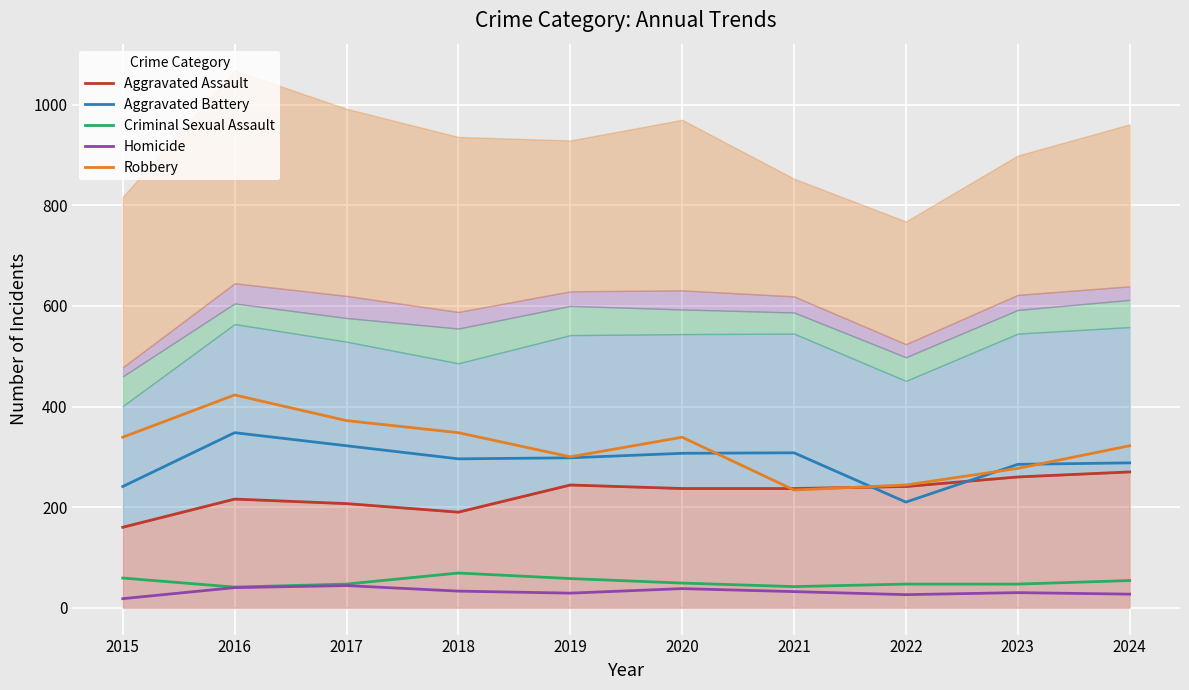

What is the maximum value shown in the chart?

423